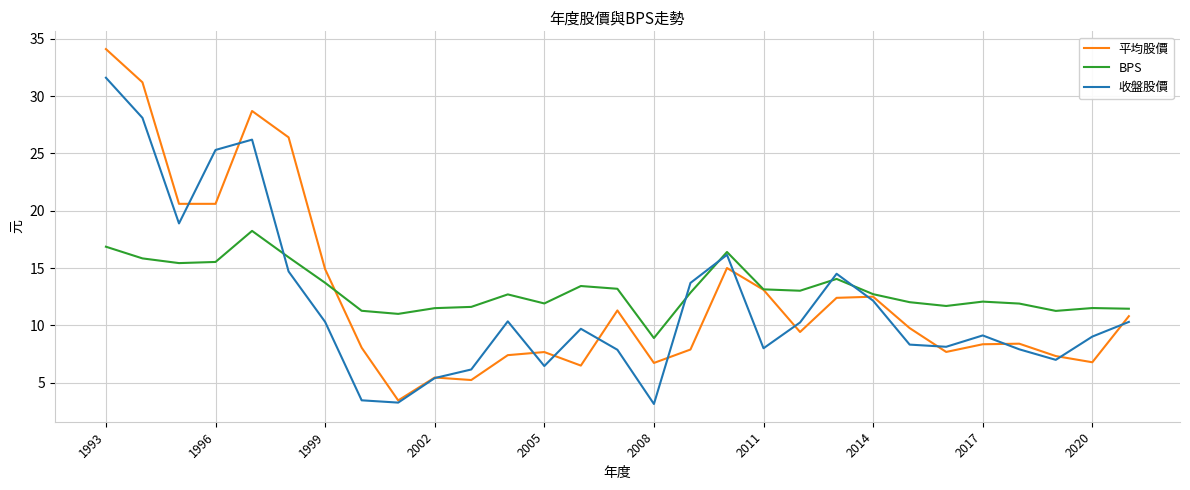

What is the highest value of the 收盤股價 series?

31.6